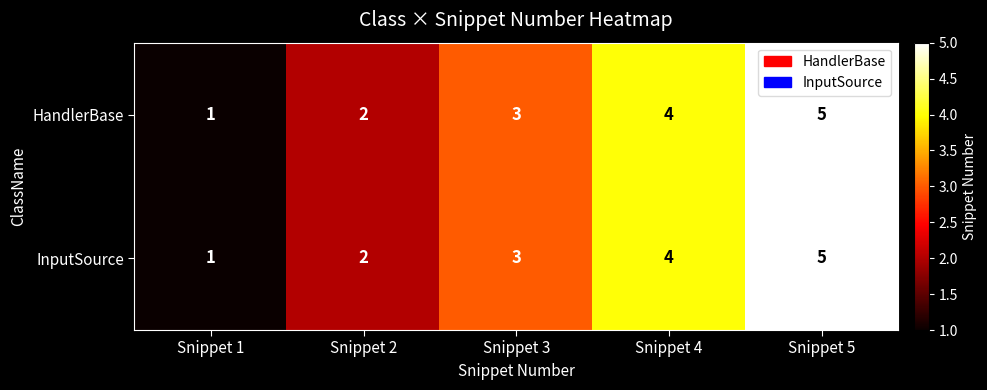

What is the average value of the HandlerBase series?

3